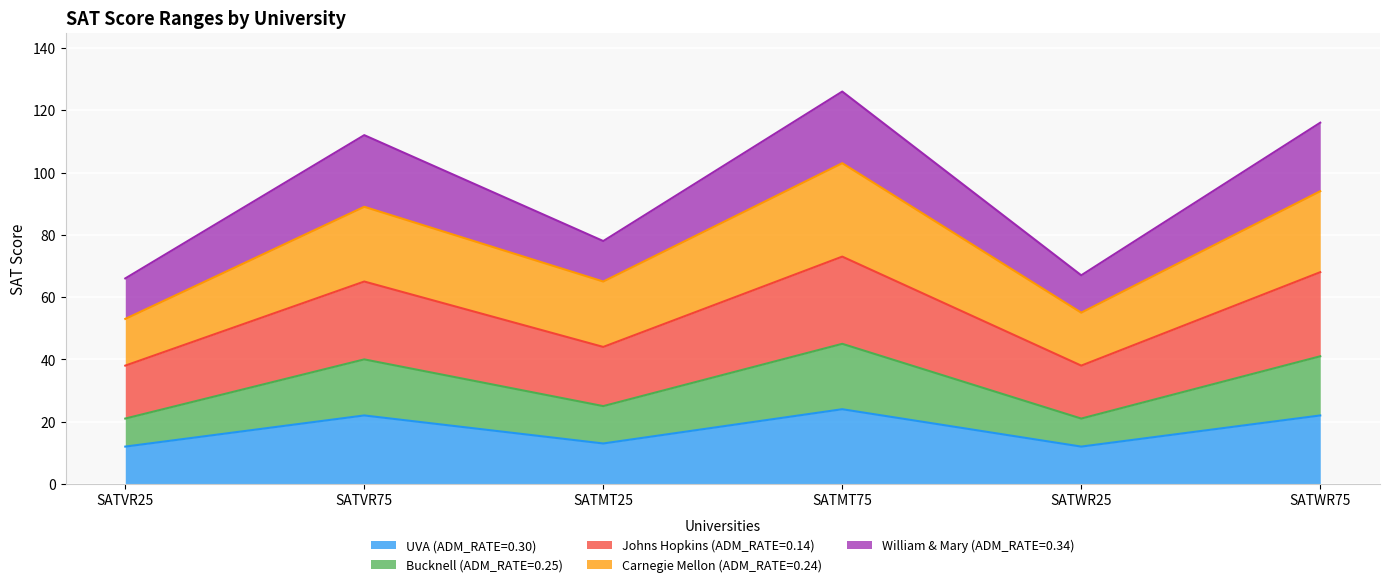

What is the smallest value displayed?

12